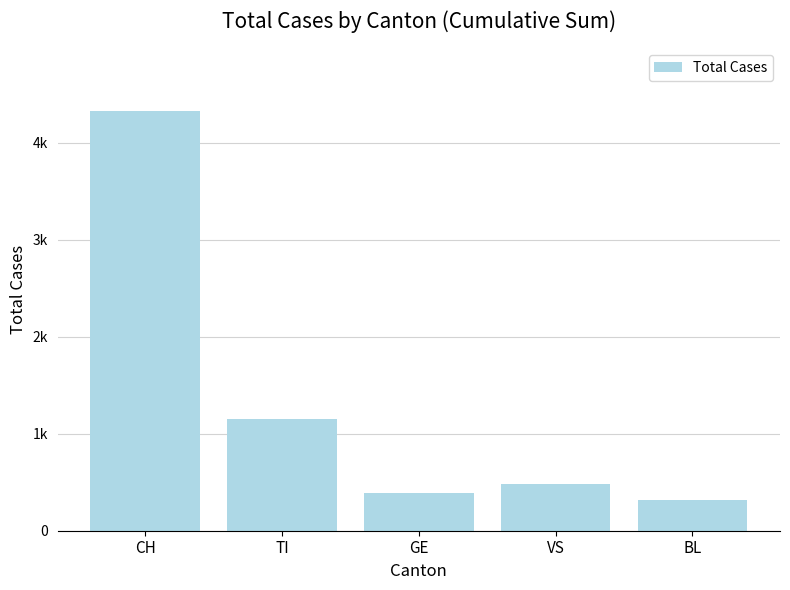

Are the bars horizontal?

No